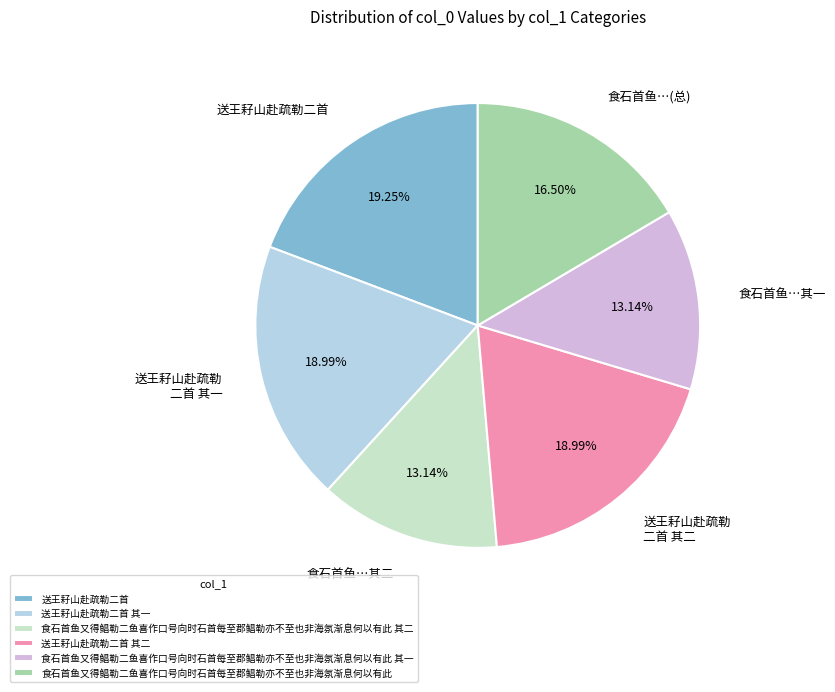

Is it true that 食石首鱼又得鲳勒二鱼喜作口号向时石首每至郡鲳勒亦不至也非海氛渐息何以有此 is 28% of the pie?

False